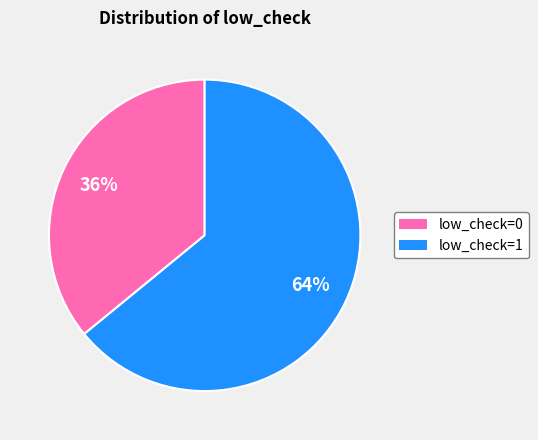

To the nearest percent, what is the average slice percentage?

50%